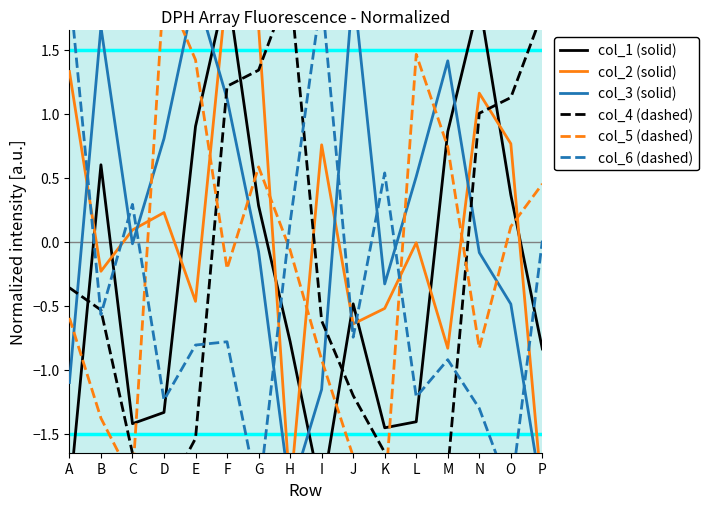

Which series has the widest spread of values?

col_1 (solid)